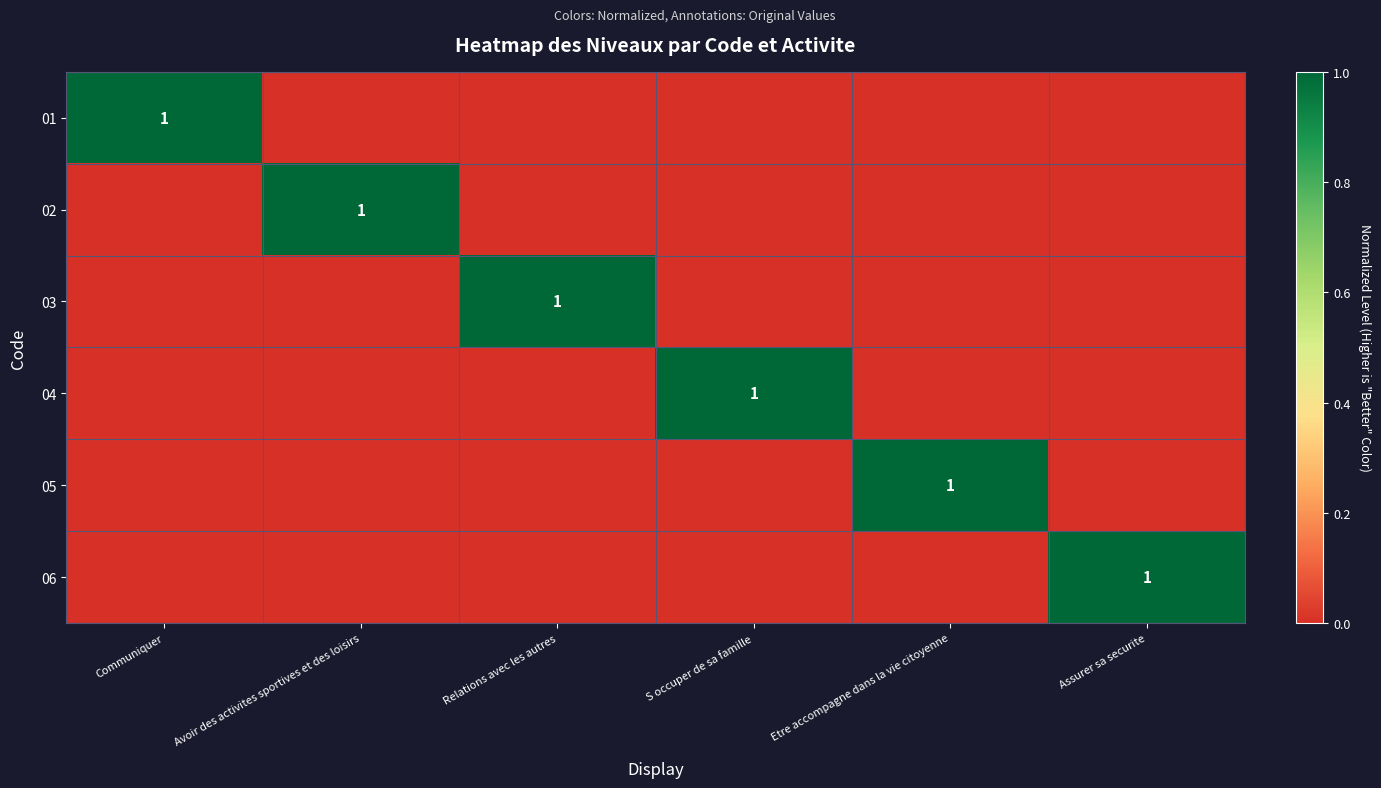

Which series changed the most between Relations avec les autres and Assurer sa securite?

03